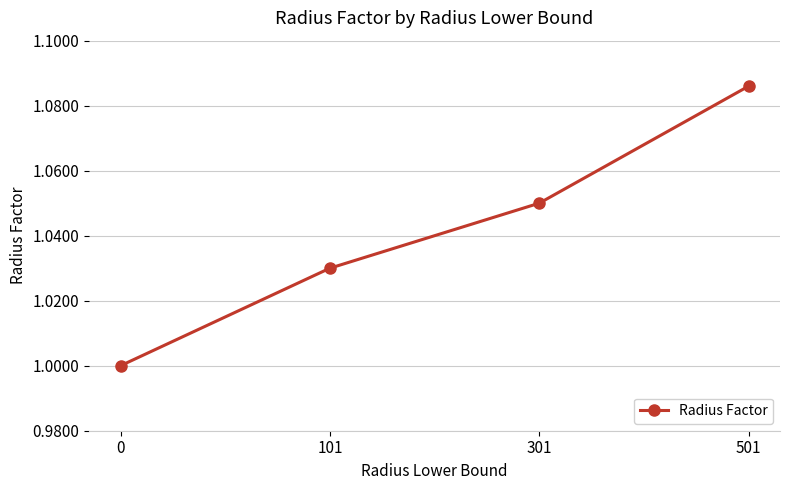

Count the number of data series in this chart.

1